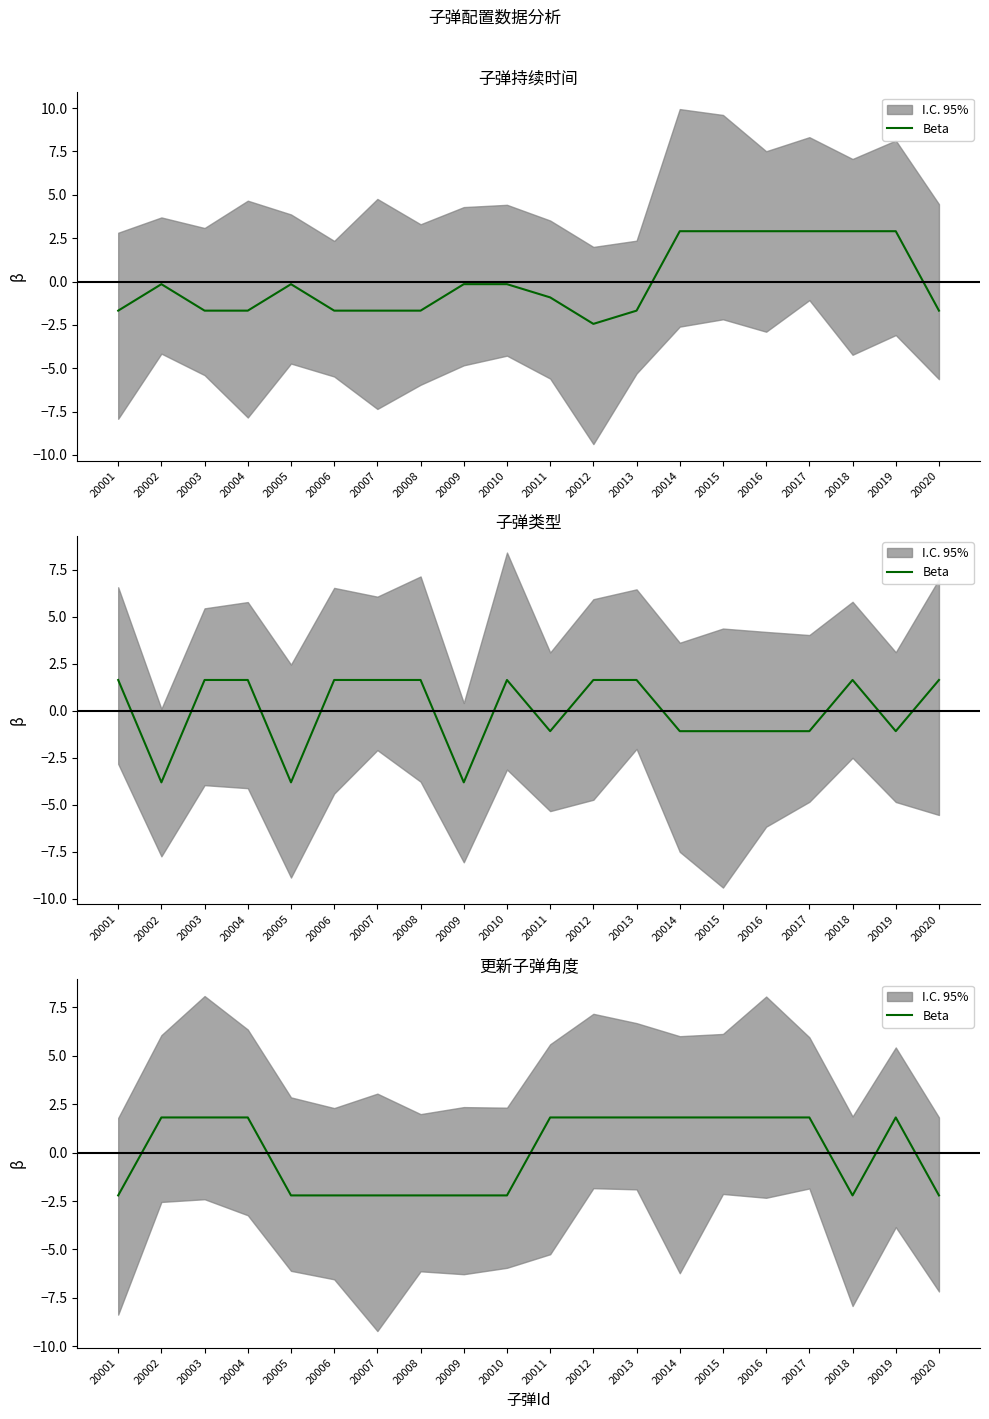

Which category has the highest value across all series?

20002